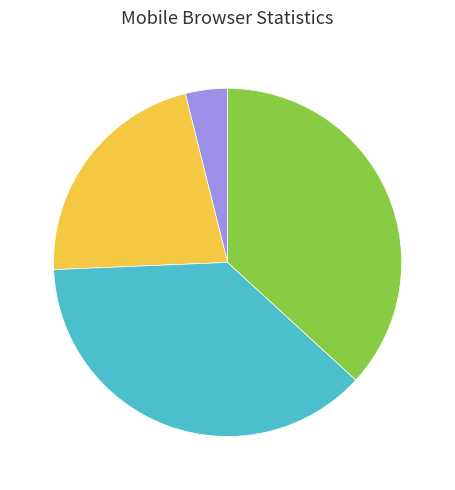

Is there a majority slice in this chart?

No